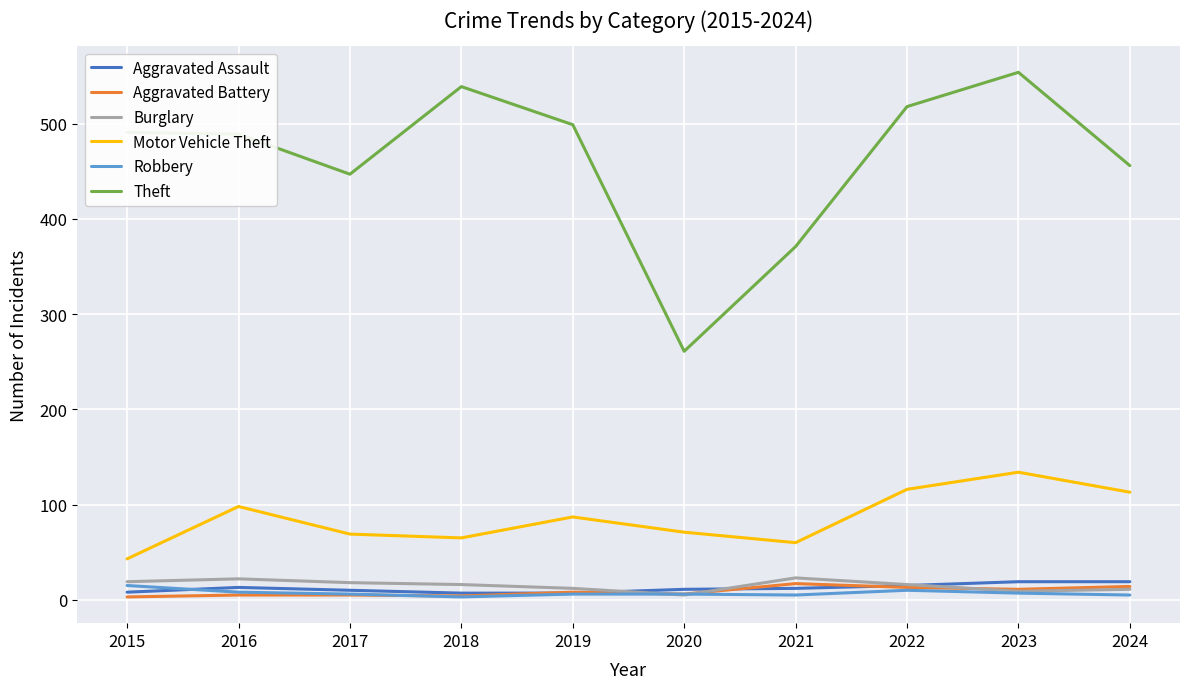

True or false: Aggravated Battery has more than 0 points higher than both neighbors.

True